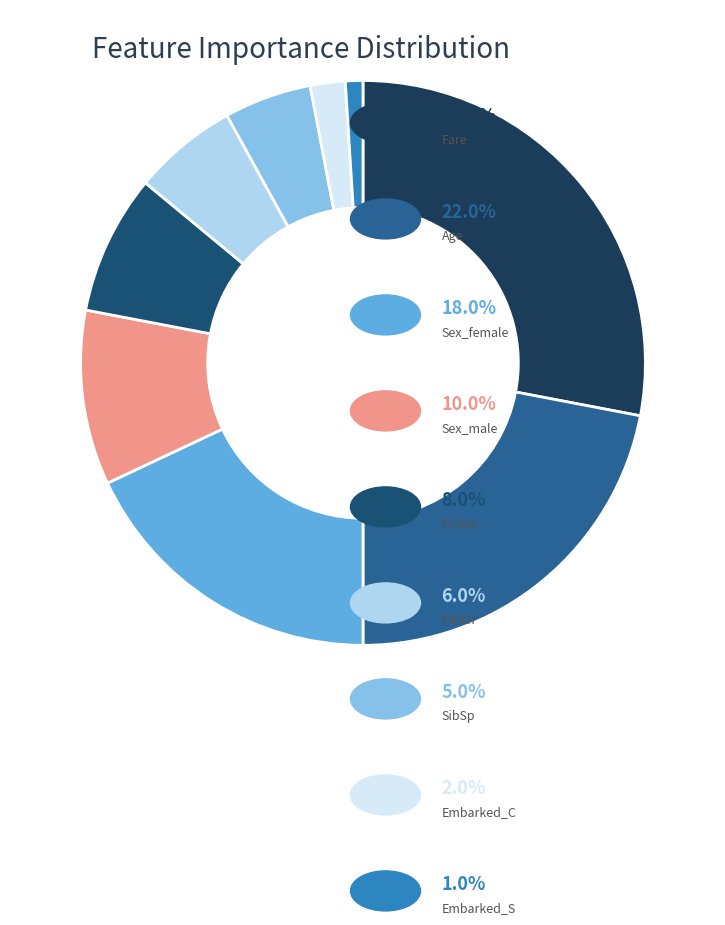

Is there a majority slice in this chart?

No